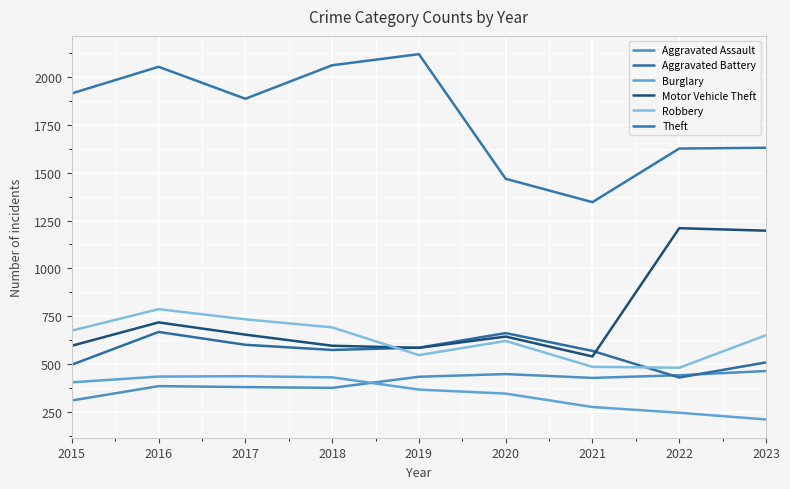

Does the chart display data point markers on the line(s)?

No